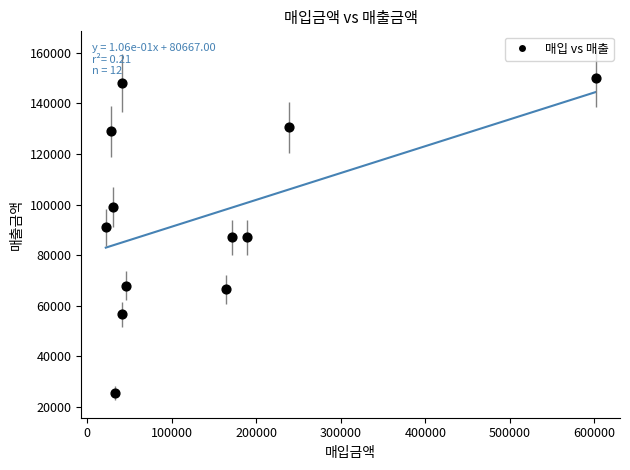

What is the range of X values (max minus min)?

579715